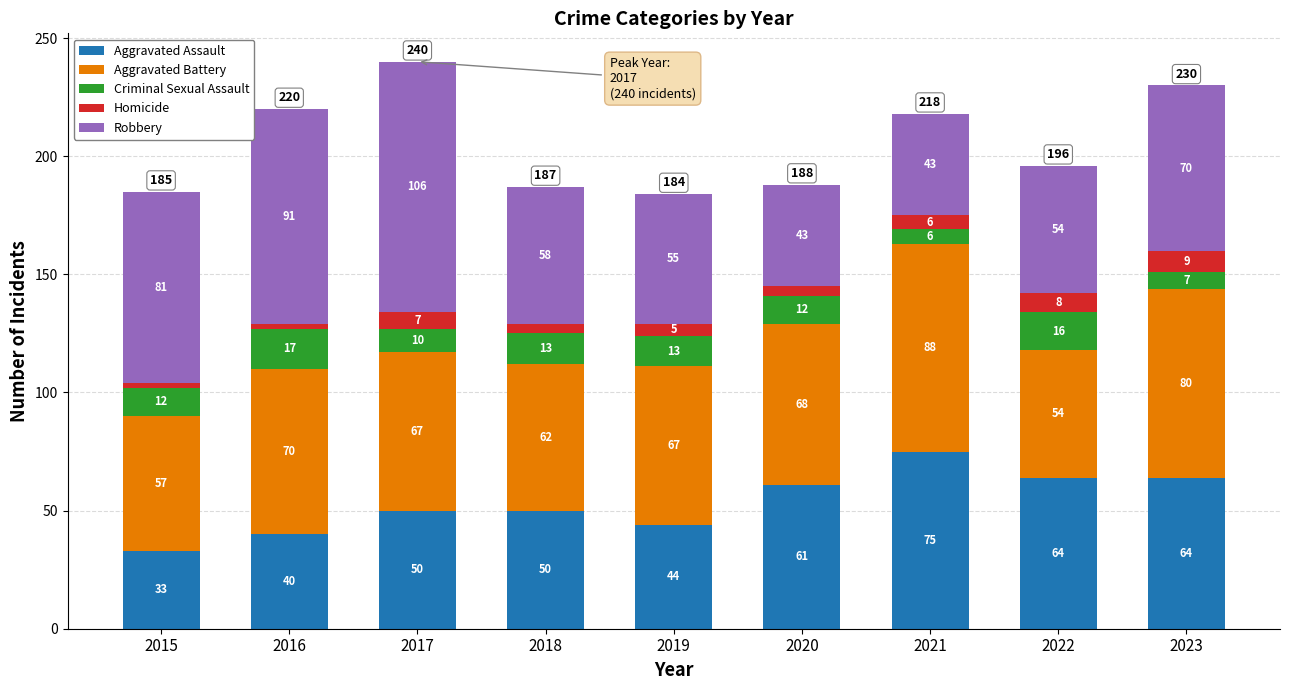

What is the lowest value of the Aggravated Assault series?

33